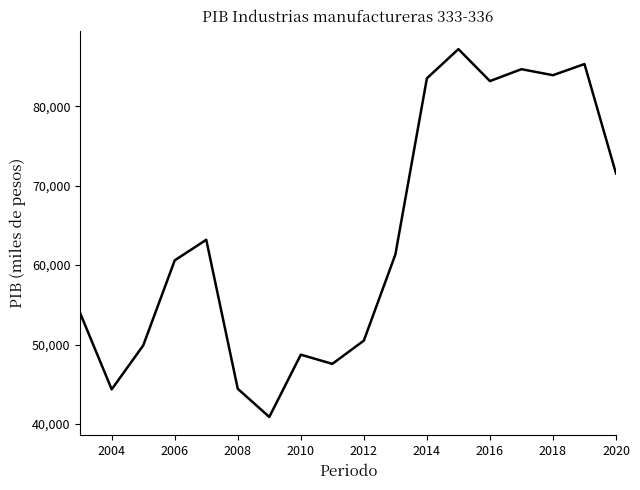

What is the smallest value displayed?

40885.3